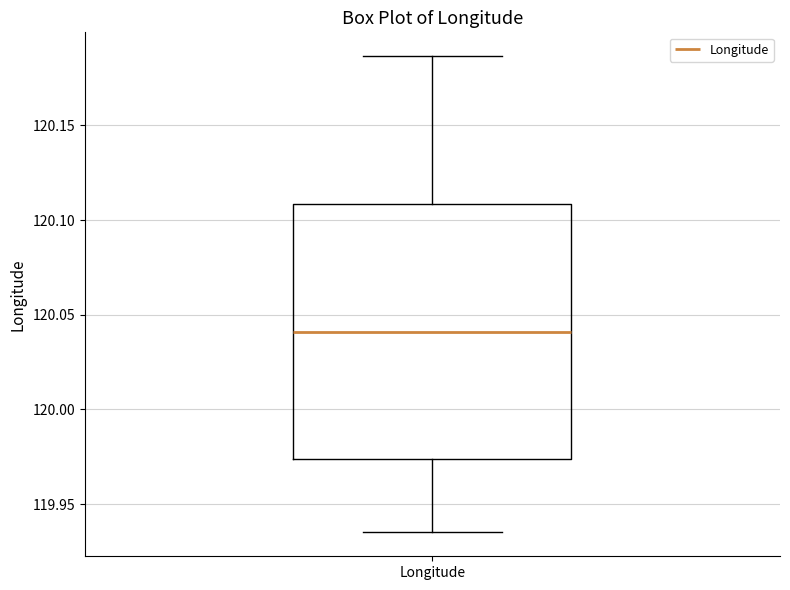

Transcribe this box plot: give where the median line is, the range the box spans, and where the two whiskers end, as read against the y-axis. The values are not printed on the chart, so give them approximately, as read against the axis.

median 120.040, box 119.975 to 120.110, whiskers 119.935 to 120.185